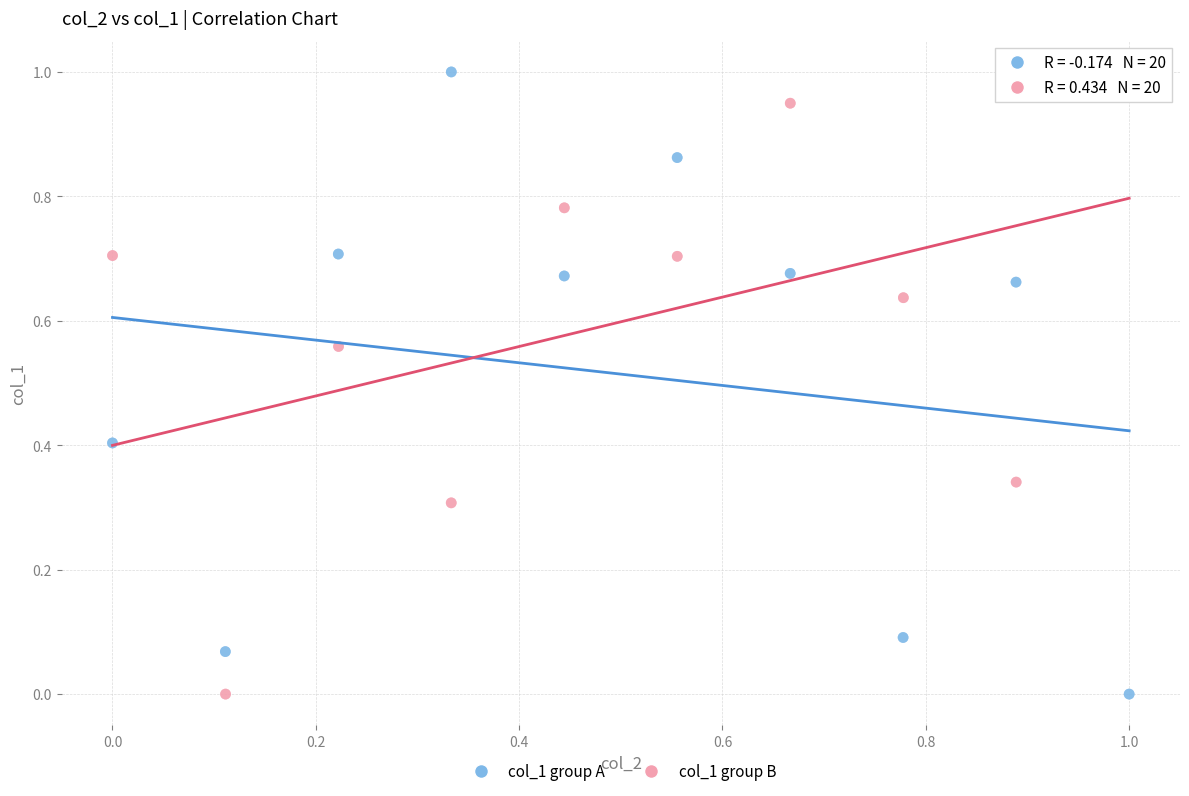

What are all the series names shown in the legend?

col_1 group A, col_1 group B